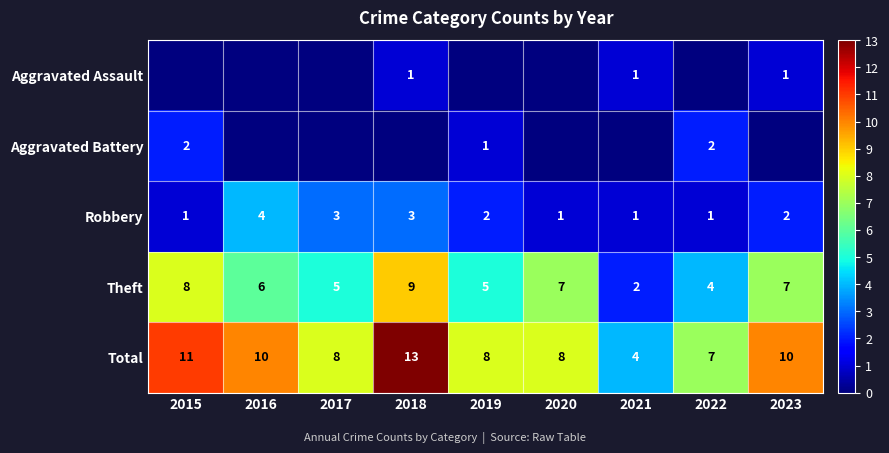

Which has a higher value, 2017 or 2016?

2017